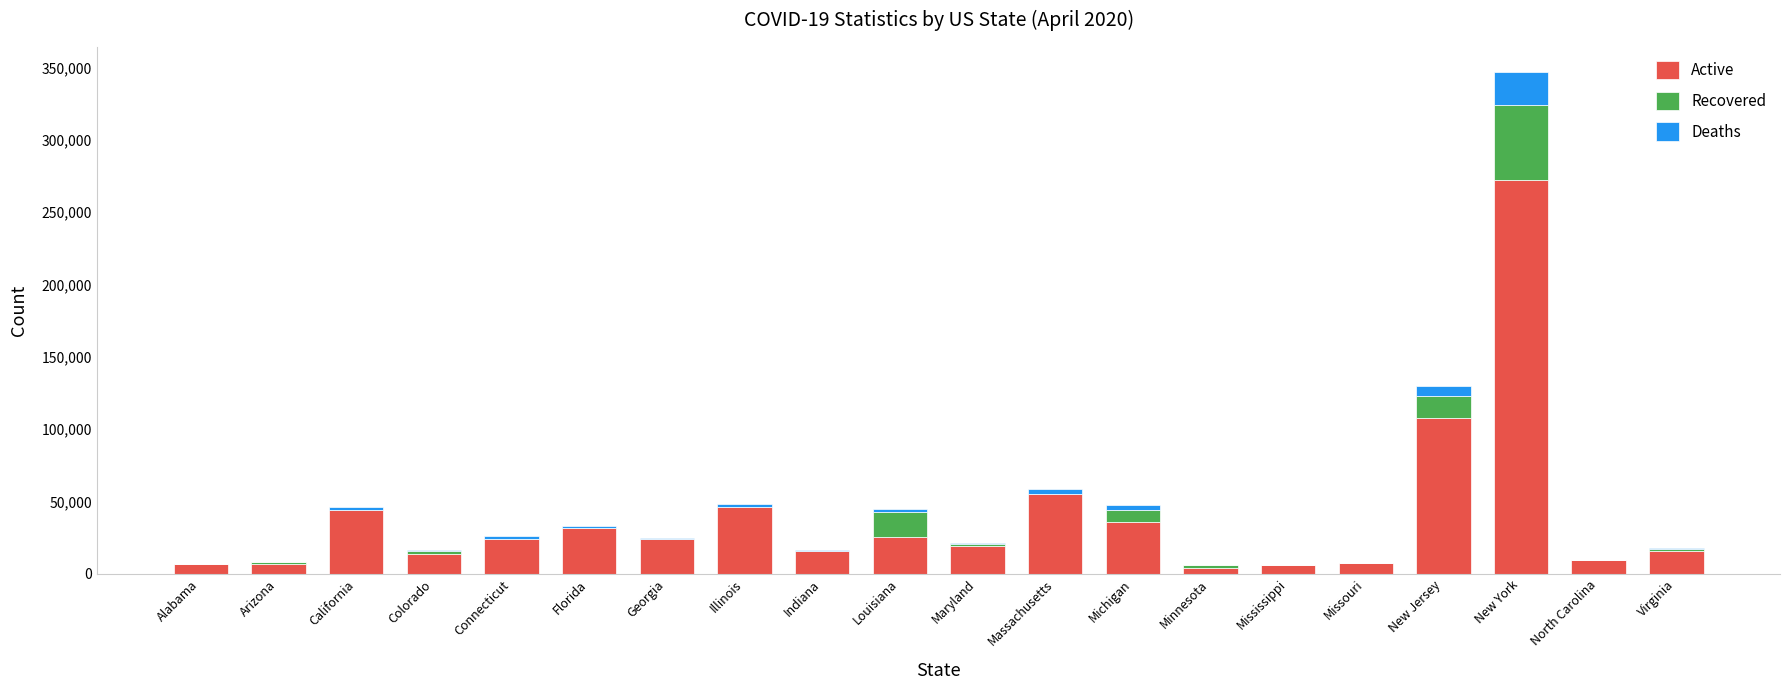

Is it true that Active equals 15687 at Indiana?

True